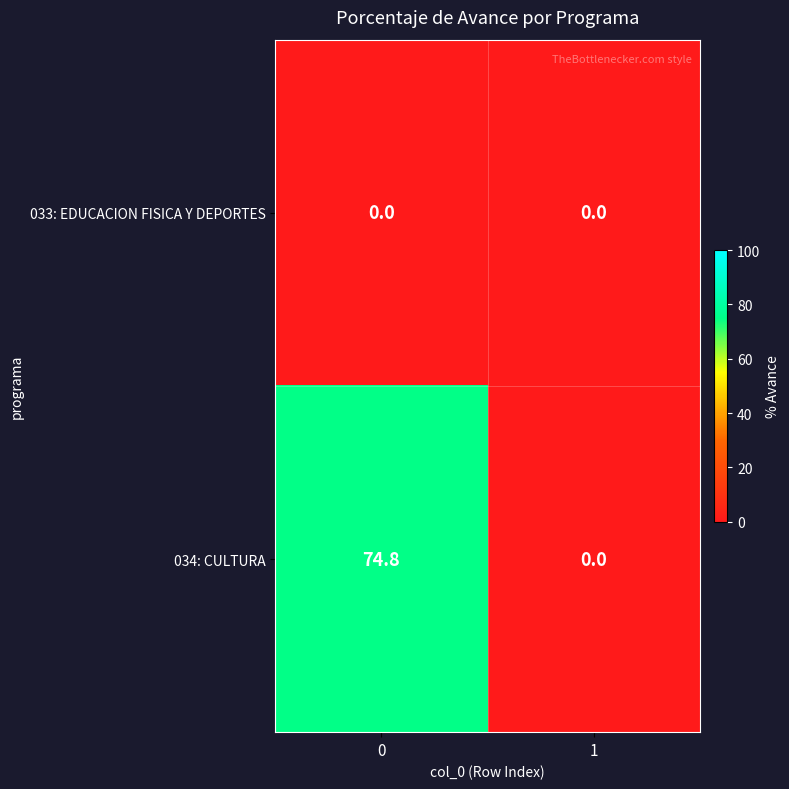

Which series has the largest range (max minus min)?

034: CULTURA